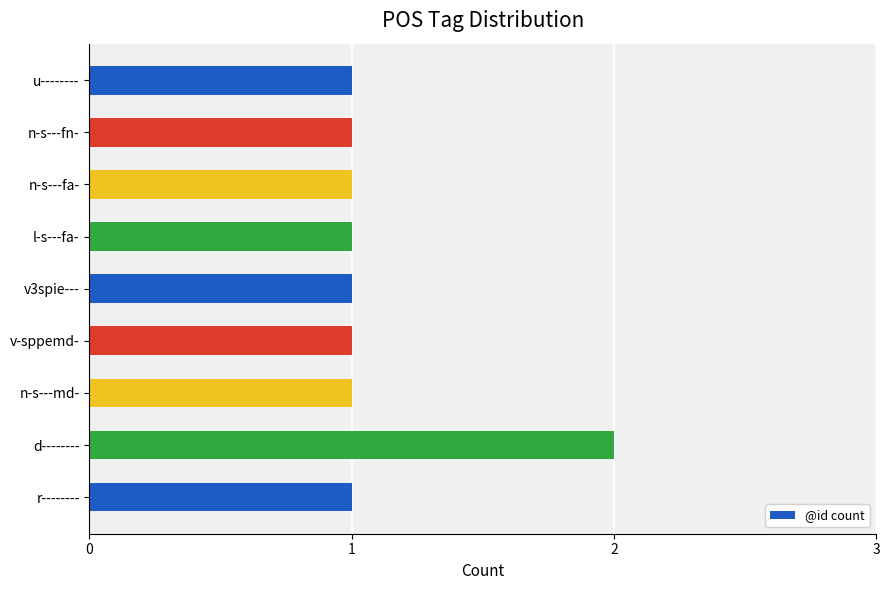

What is the ratio of the value at n-s---md- to the value at r--------?

1.0